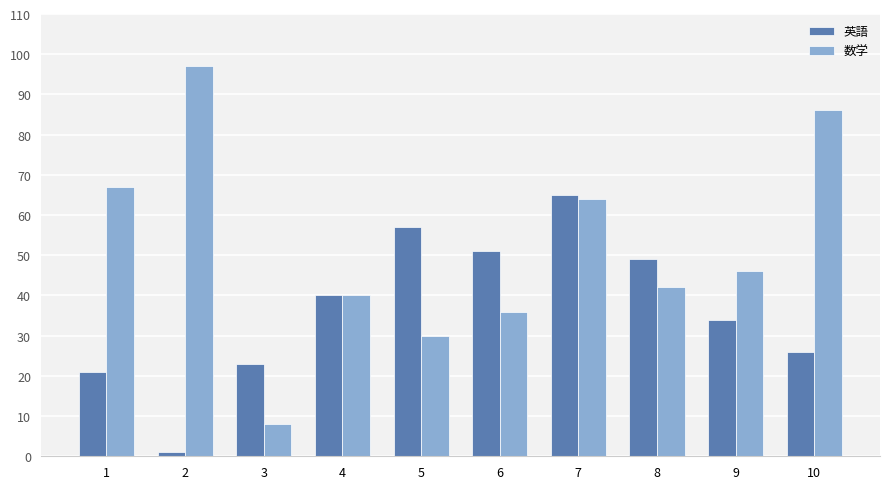

Rank the series by their average value, from lowest to highest.

英語, 数学